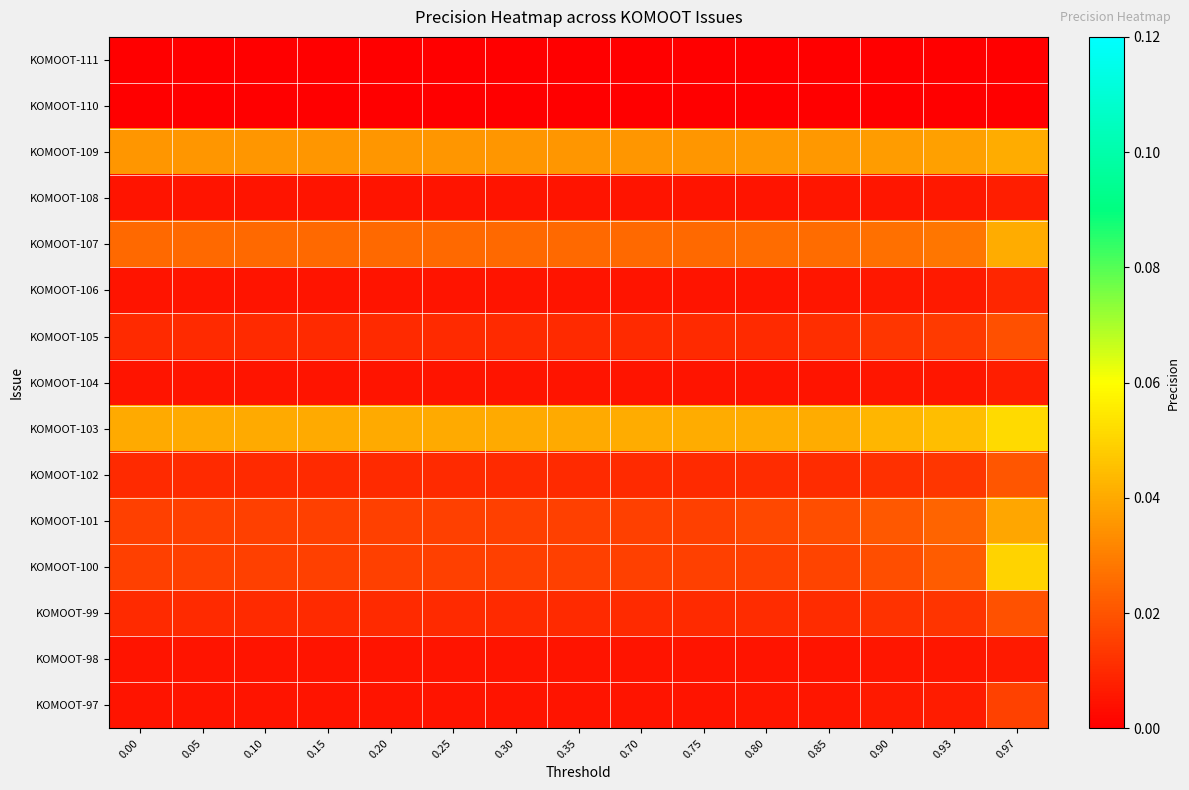

Which series has the widest spread of values?

KOMOOT-100